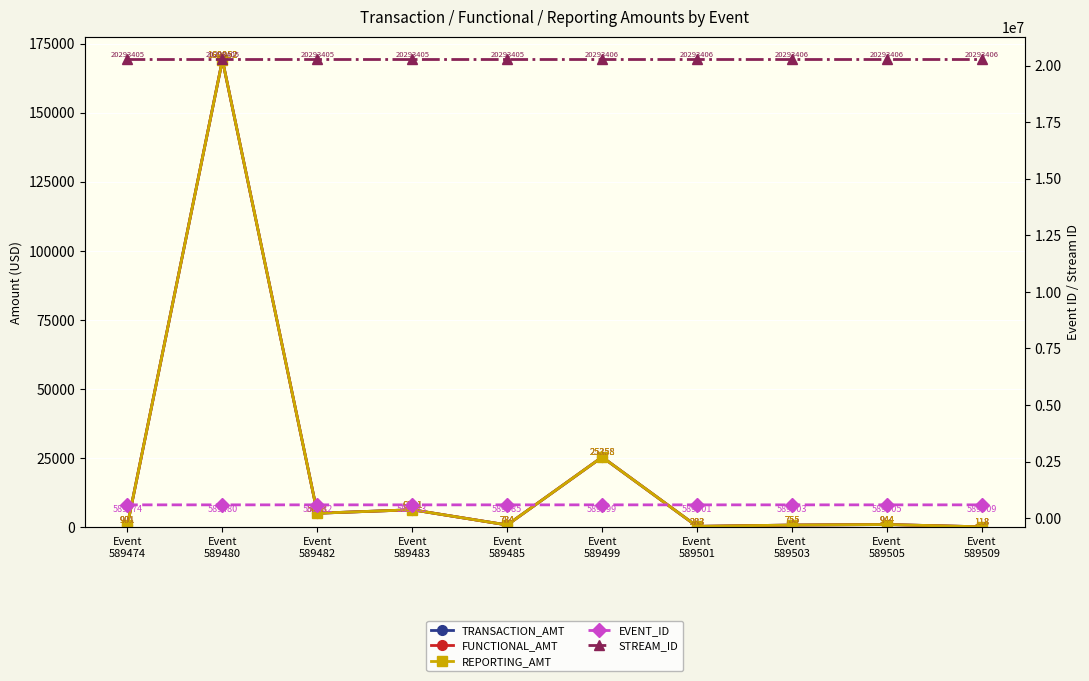

Reading right to left, extract all data points from this chart.

TRANSACTION_AMT: Event
589509=117.6	Event
589505=943.6	Event
589503=754.9	Event
589501=283.1	Event
589499=25357.8	Event
589485=783.8	Event
589483=6290.6	Event
589482=5032.5	Event
589480=169052.3	Event
589474=900.9
FUNCTIONAL_AMT: Event
589509=117.6	Event
589505=943.6	Event
589503=754.9	Event
589501=283.1	Event
589499=25357.8	Event
589485=783.8	Event
589483=6290.6	Event
589482=5032.5	Event
589480=169052.3	Event
589474=900.9
REPORTING_AMT: Event
589509=117.6	Event
589505=943.6	Event
589503=754.9	Event
589501=283.1	Event
589499=25357.8	Event
589485=783.8	Event
589483=6290.6	Event
589482=5032.5	Event
589480=169052.3	Event
589474=900.9
EVENT_ID: Event
589509=589509.0	Event
589505=589505.0	Event
589503=589503.0	Event
589501=589501.0	Event
589499=589499.0	Event
589485=589485.0	Event
589483=589483.0	Event
589482=589482.0	Event
589480=589480.0	Event
589474=589474.0
STREAM_ID: Event
589509=20293406.0	Event
589505=20293406.0	Event
589503=20293406.0	Event
589501=20293406.0	Event
589499=20293406.0	Event
589485=20293405.0	Event
589483=20293405.0	Event
589482=20293405.0	Event
589480=20293405.0	Event
589474=20293405.0